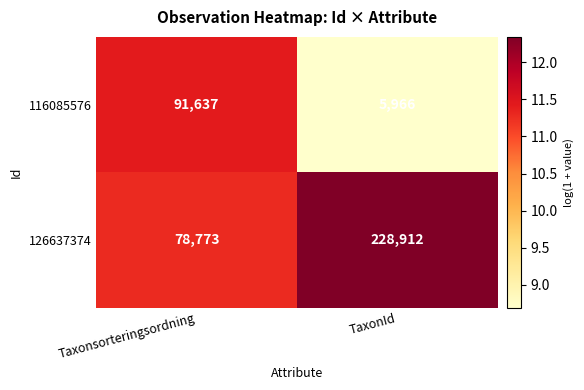

Which series has the largest total across all categories?

126637374